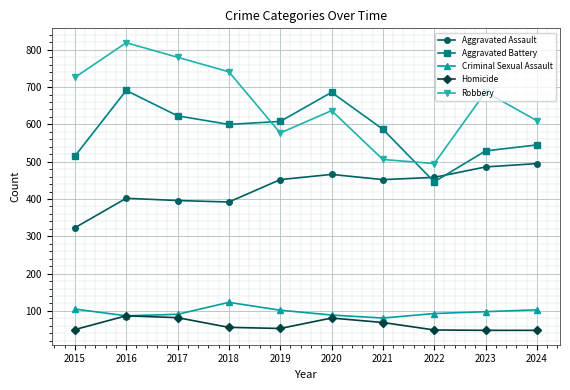

What is the value of the Aggravated Assault point at the 8th from the left?

458